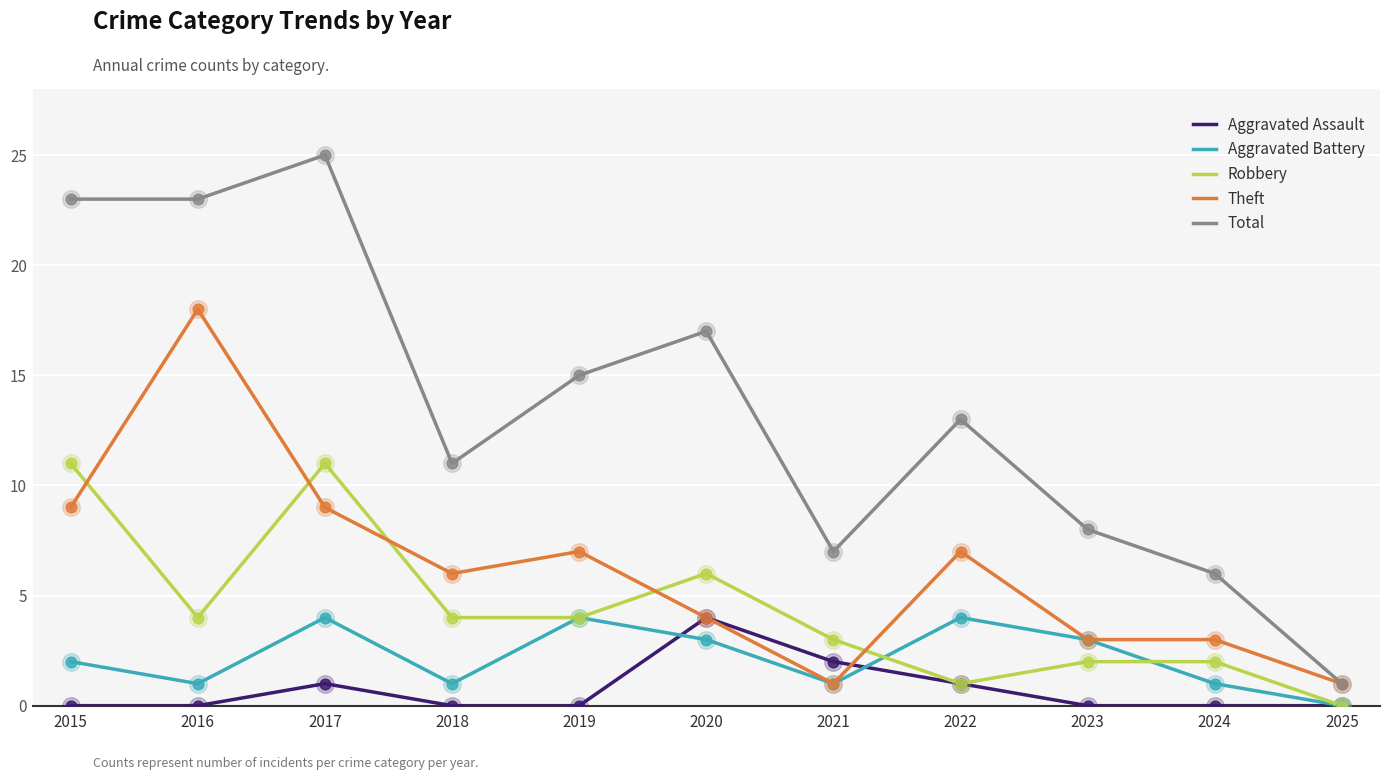

What is the difference between the highest and lowest values at 2024?

6